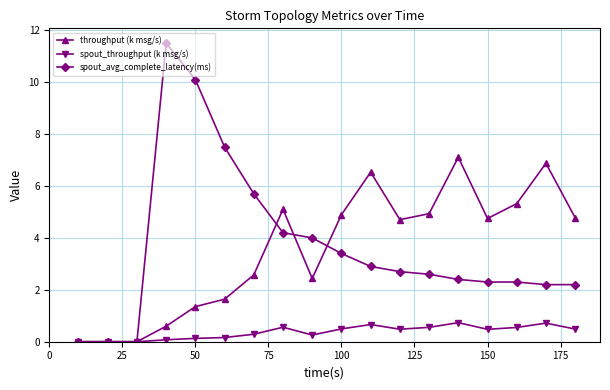

Which series has the largest range (max minus min)?

spout_avg_complete_latency(ms)